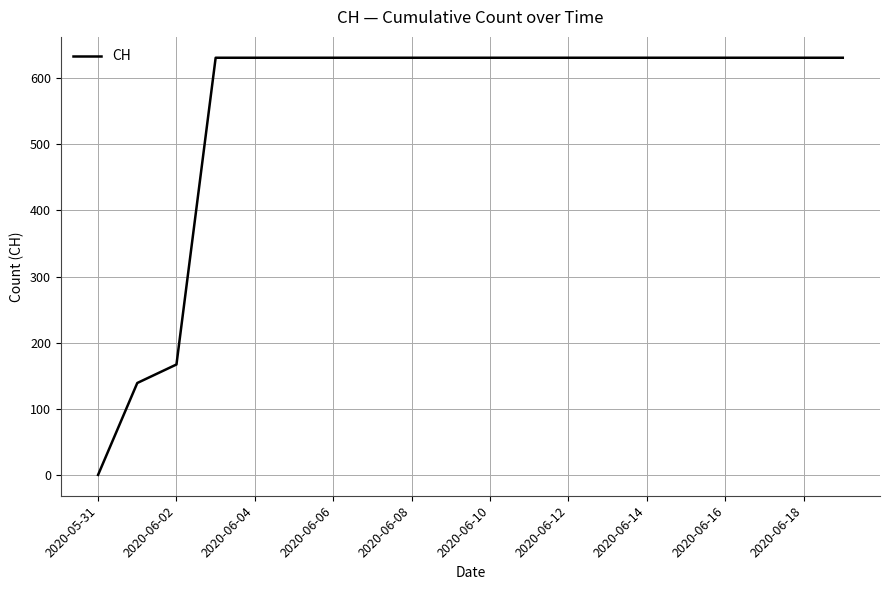

What is the greatest value displayed?

631